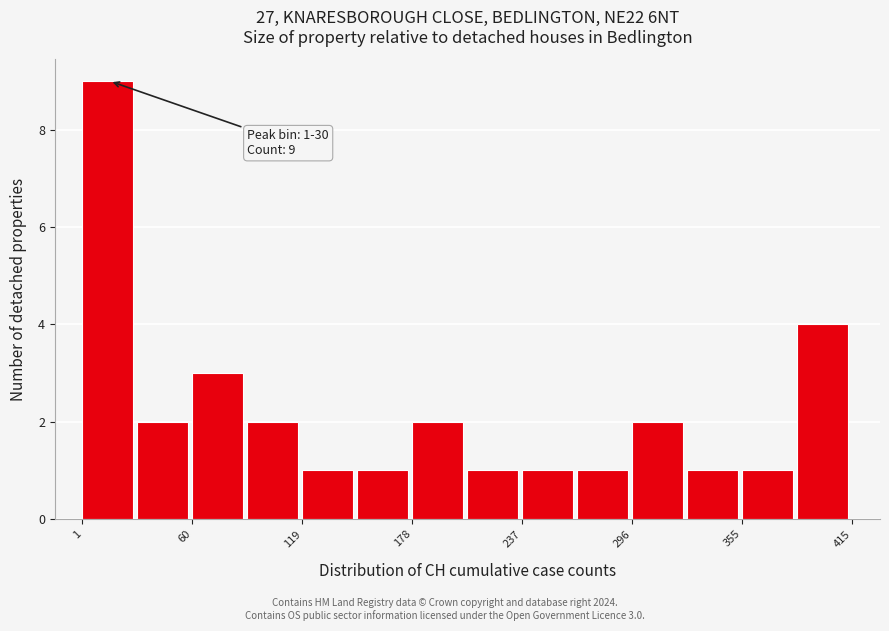

Read against the x-axis, roughly where is the centre of the tallest bar?

10